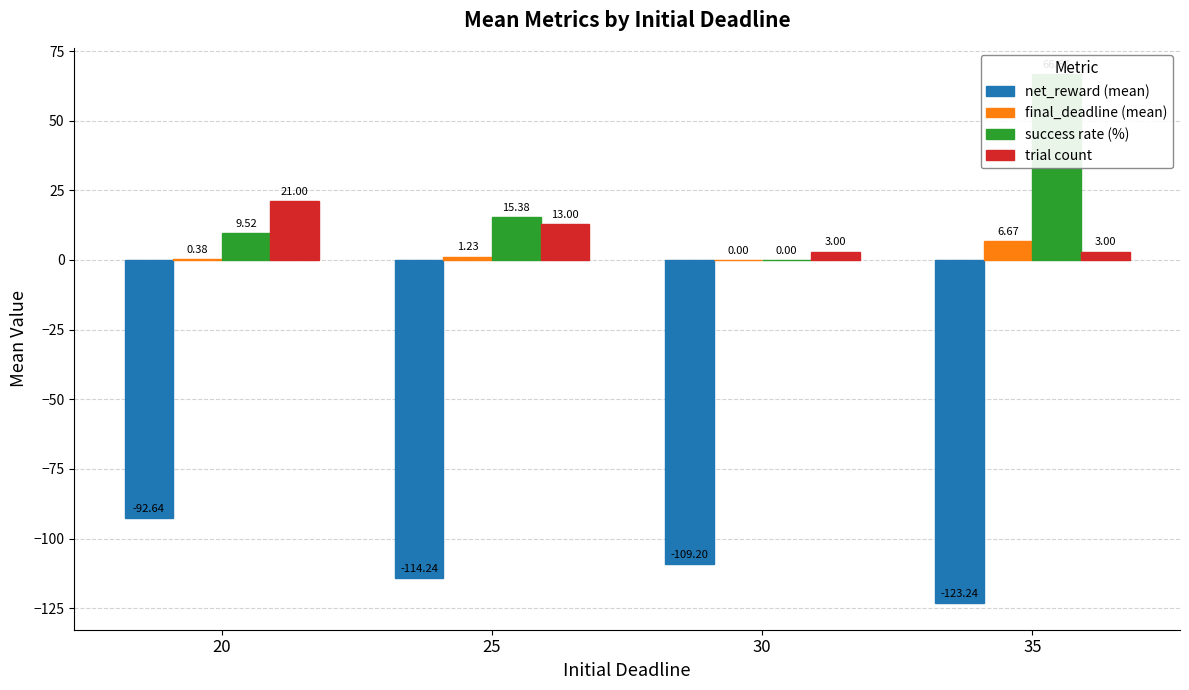

Rank the series by their maximum value, from highest to lowest.

success rate (%), trial count, final_deadline (mean), net_reward (mean)